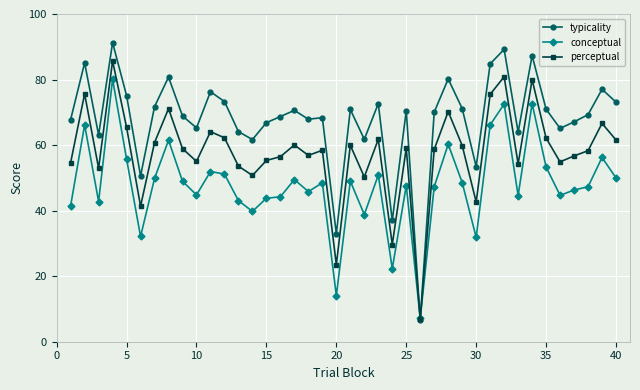

Rank the series by their maximum value, from highest to lowest.

typicality, perceptual, conceptual